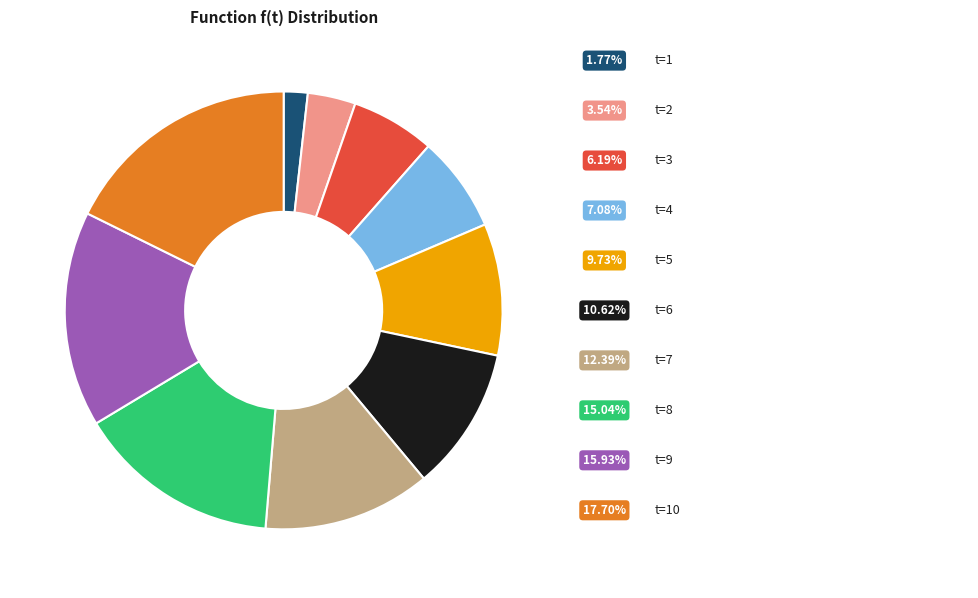

Is there a majority slice in this chart?

No